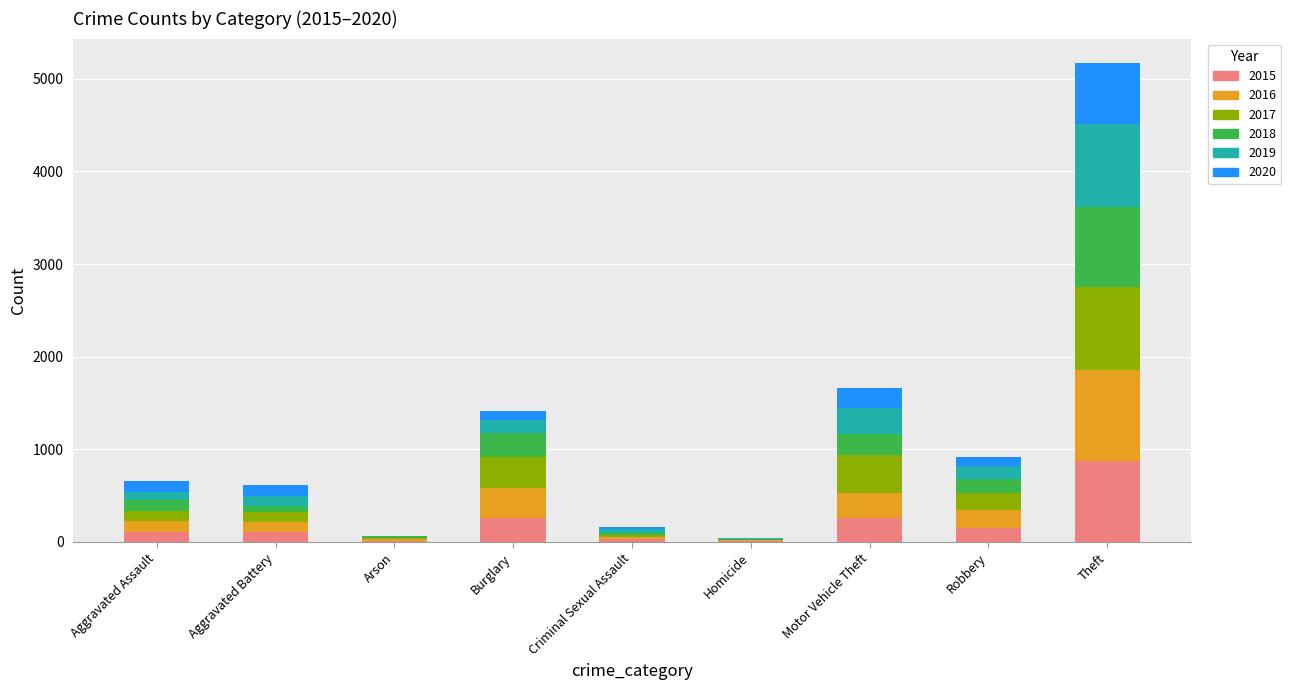

At which category is the sum across all series the highest?

Theft